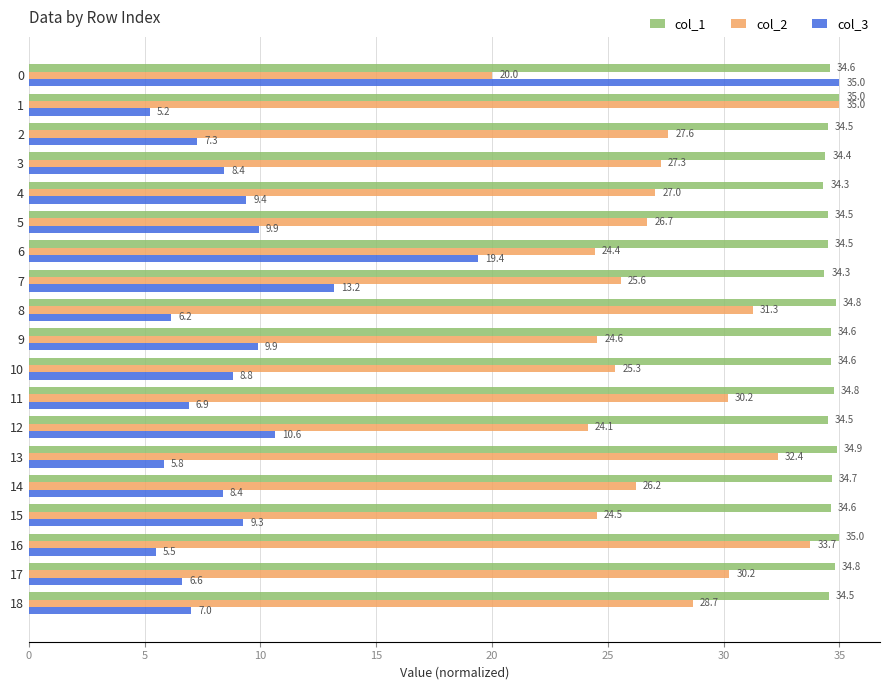

Is it true that col_2 equals 30.2 at 11?

True